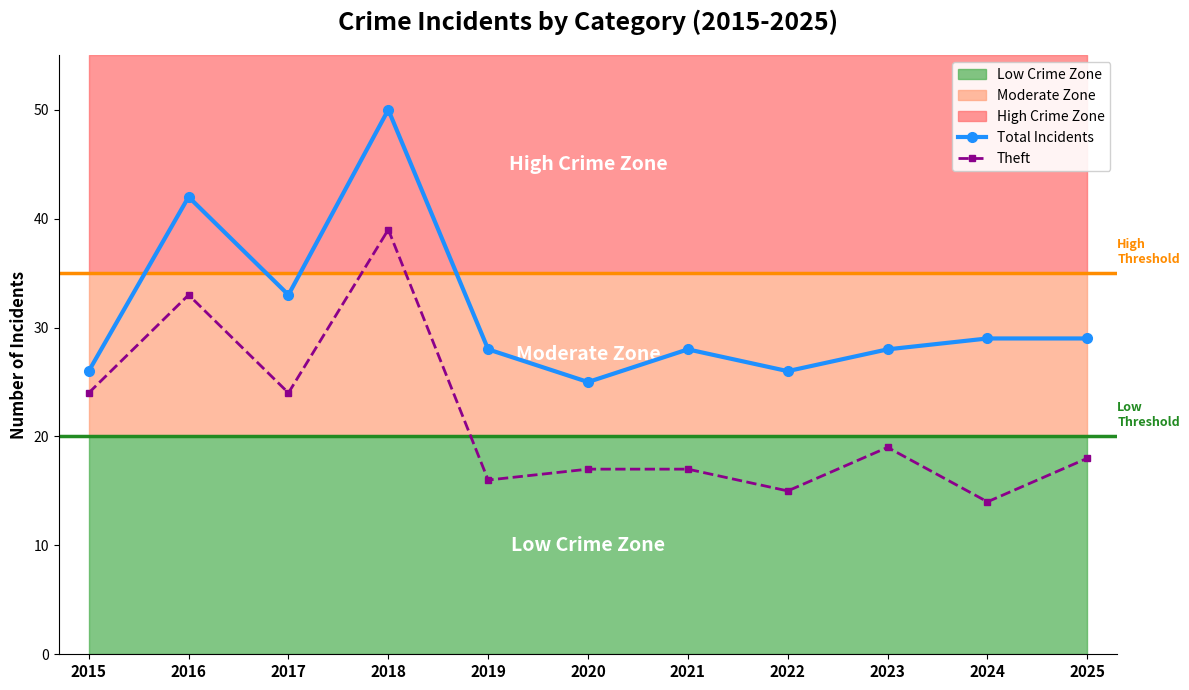

What is the difference between the highest and lowest values at 2015?

2